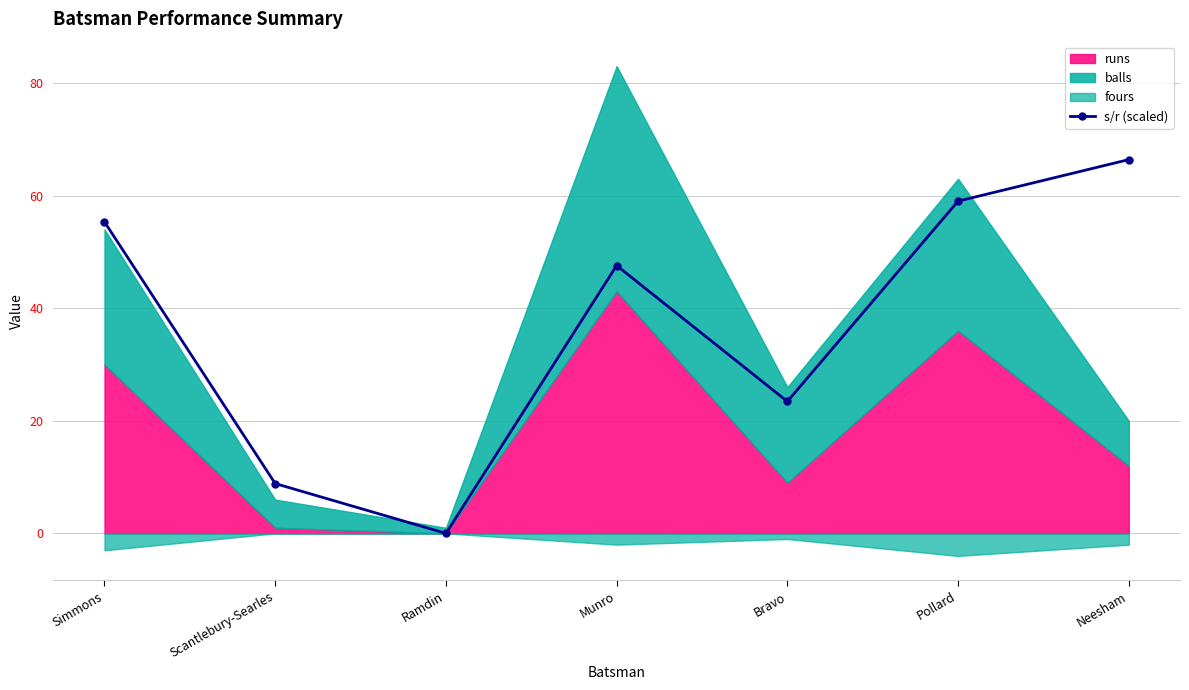

Rank the categories by value from lowest to highest.

Ramdin, Scantlebury-Searles, Bravo, Munro, Simmons, Pollard, Neesham